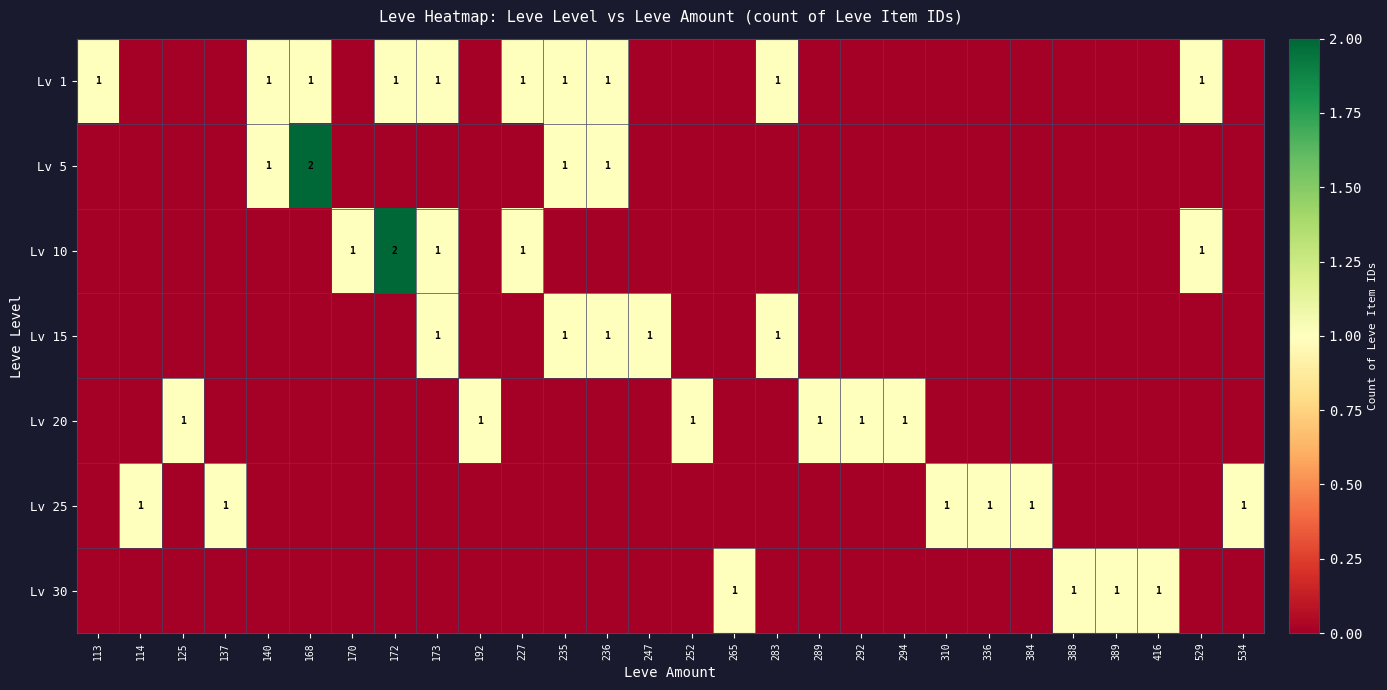

The Lv 20 series shows 0 at 292. True or false?

False